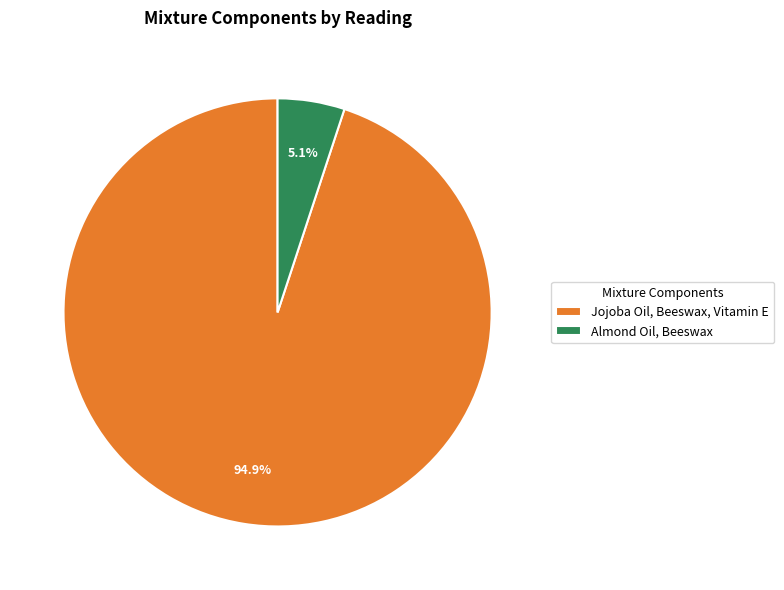

To the nearest percent, what portion does Almond Oil, Beeswax represent?

5%